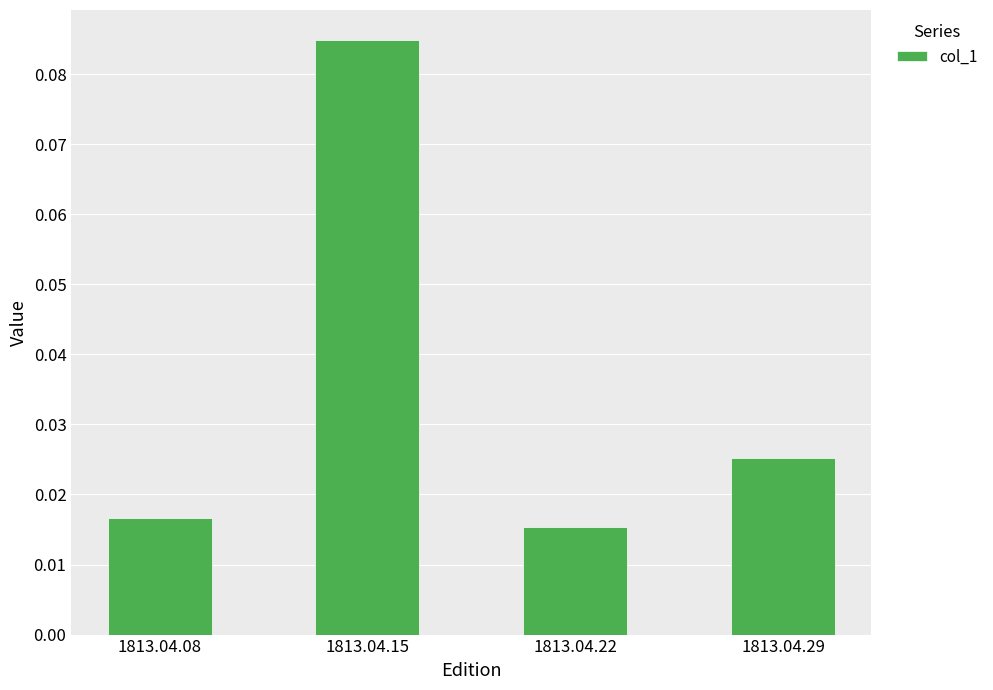

Between 1813.04.15 and 1813.04.08, which is larger?

1813.04.15